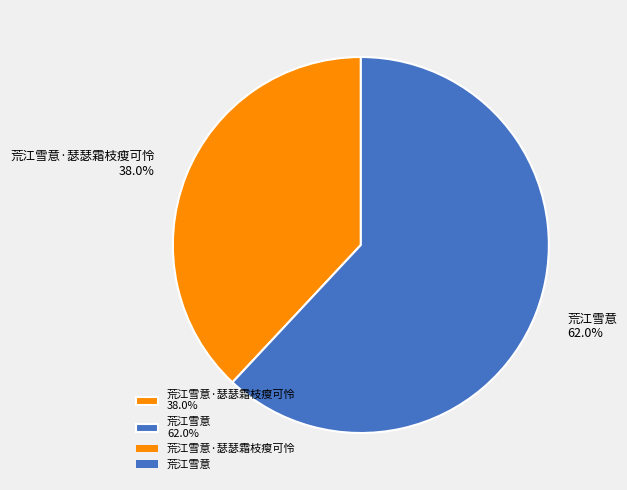

To the nearest percent, what is the average slice percentage?

50%